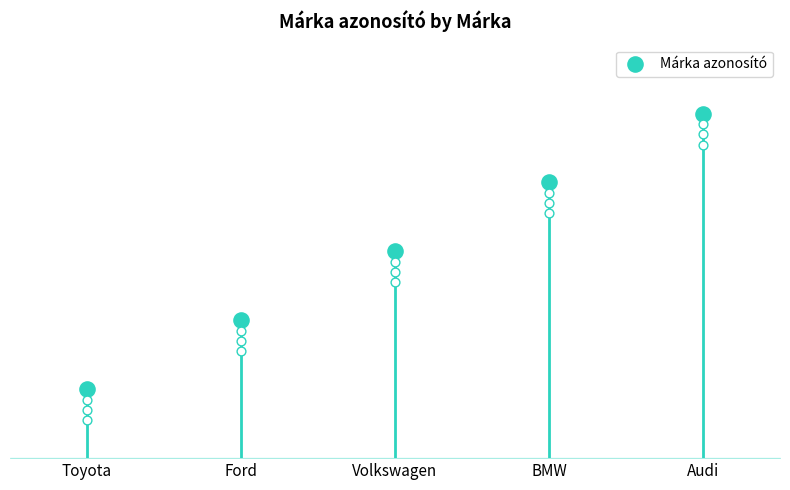

What is the change in value from Toyota to BMW?

+3